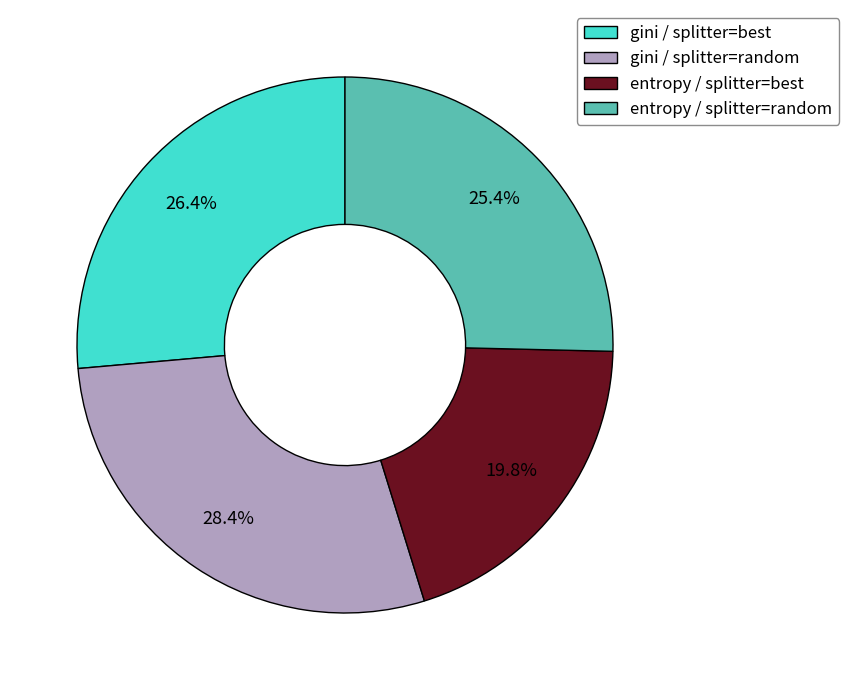

To the nearest percent, what percentage of the pie is gini / splitter=random?

28%